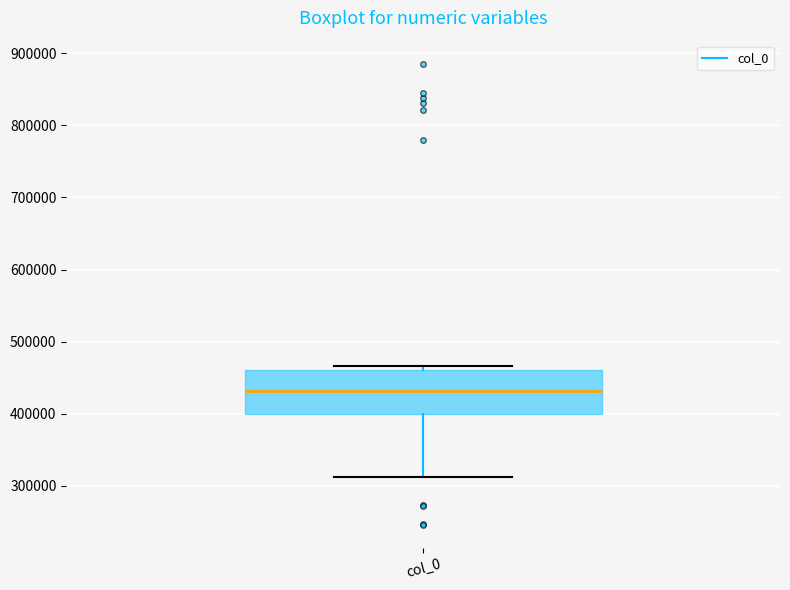

Read this box plot against the y-axis: the position of the median line, the range covered by the box, and the ends of both whiskers. The values are not printed on the chart, so give them approximately, as read against the axis.

median 430000, box 400000 to 460000, whiskers 310000 to 470000